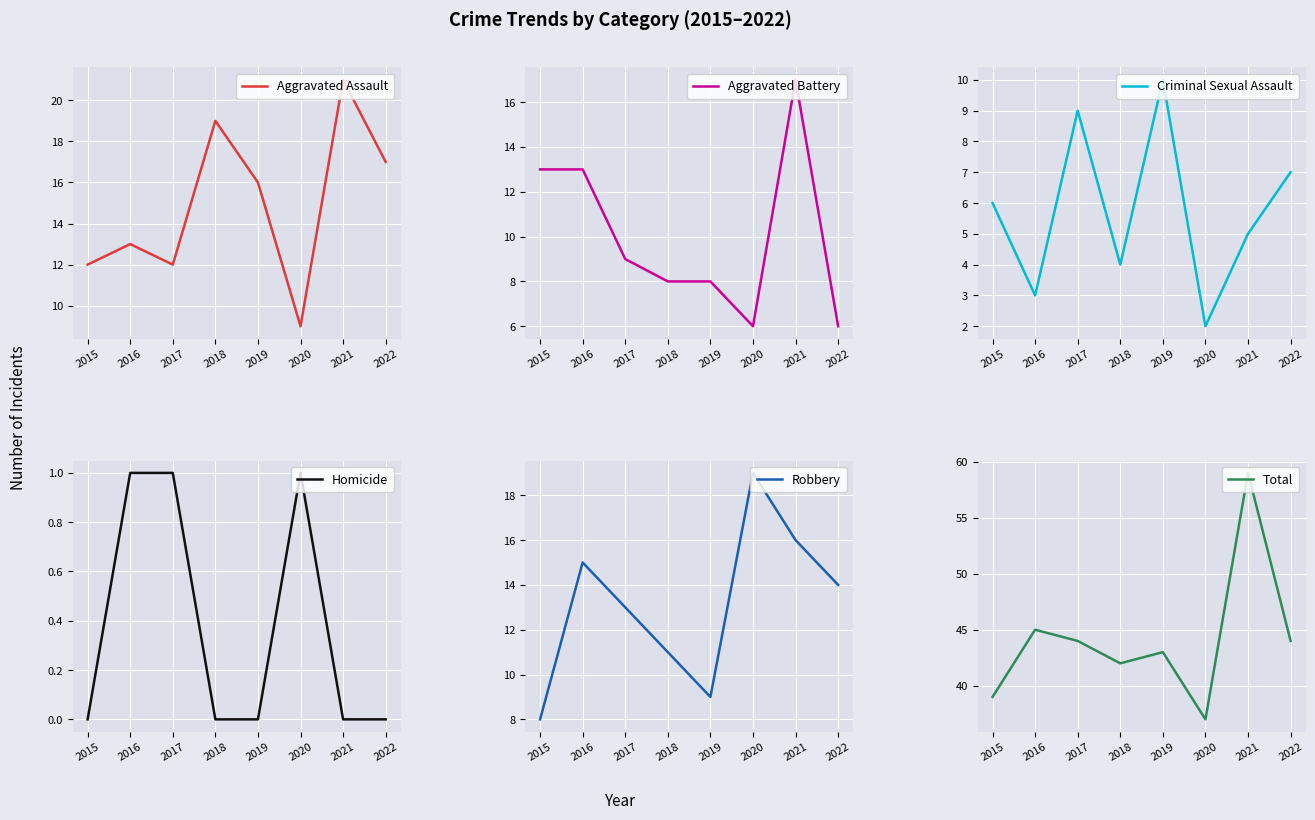

What is the difference between the highest and lowest values at 2017?

43